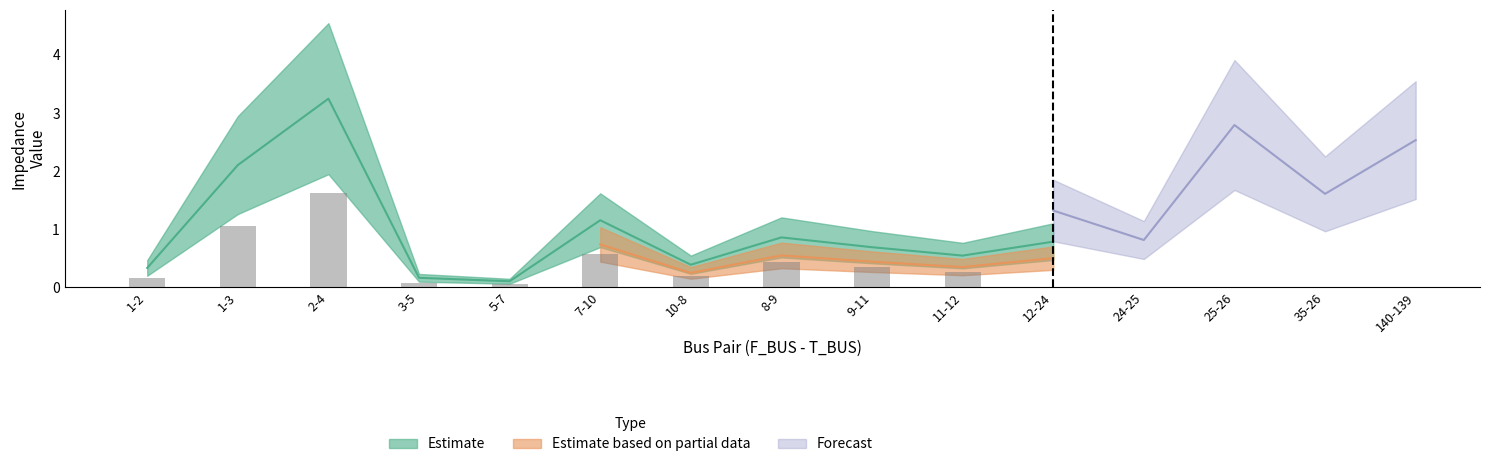

What is the sum of the Estimate values at 9-11 and 1-2?

1.0